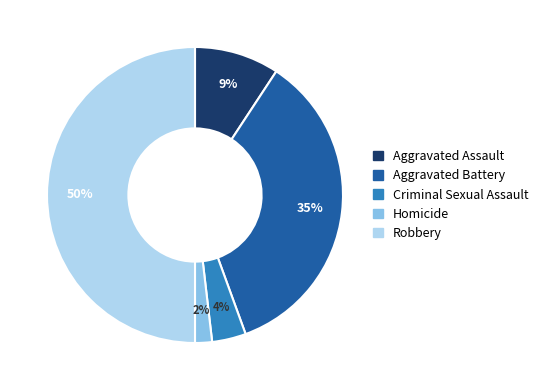

Combined, do Homicide and Aggravated Battery account for over 50%?

No